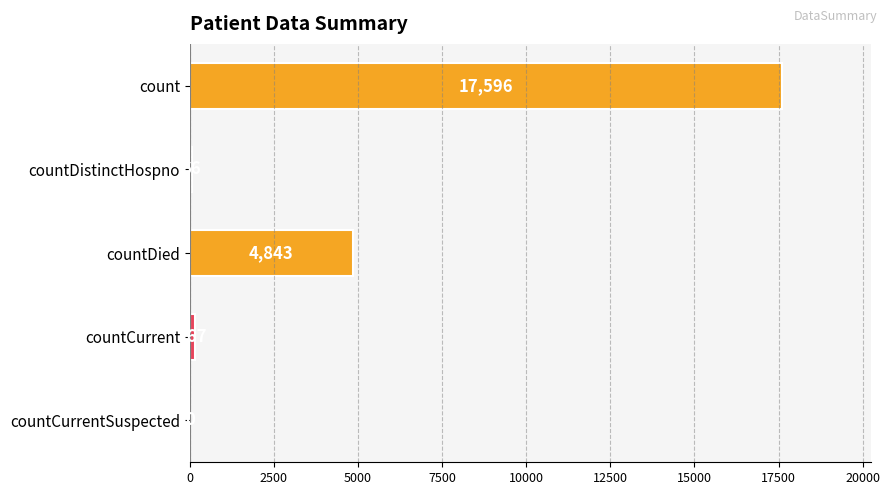

What is the greatest value displayed?

17596